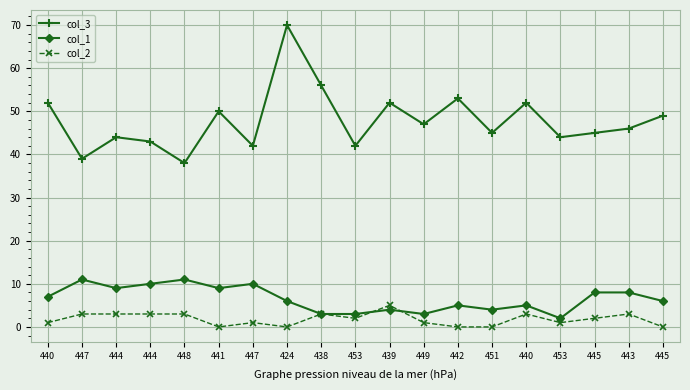

Does the chart have visible grid lines?

Yes